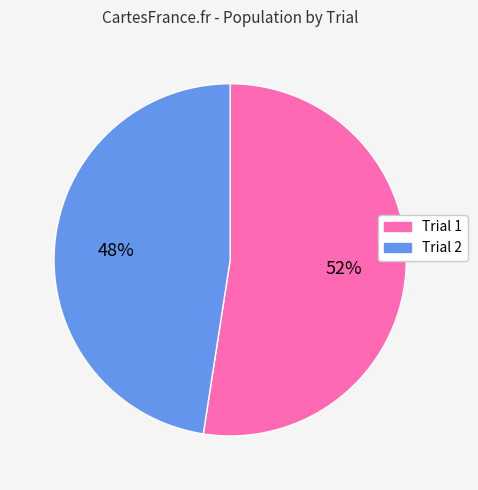

True or false: Trial 2 accounts for 36% of the total.

False